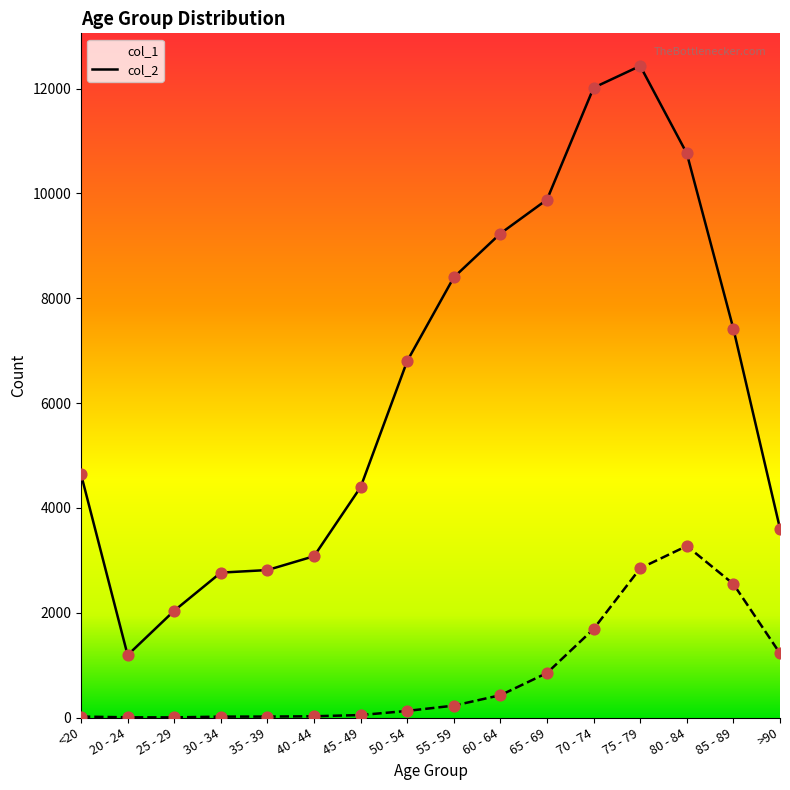

Which series contains the highest Y value?

col_1